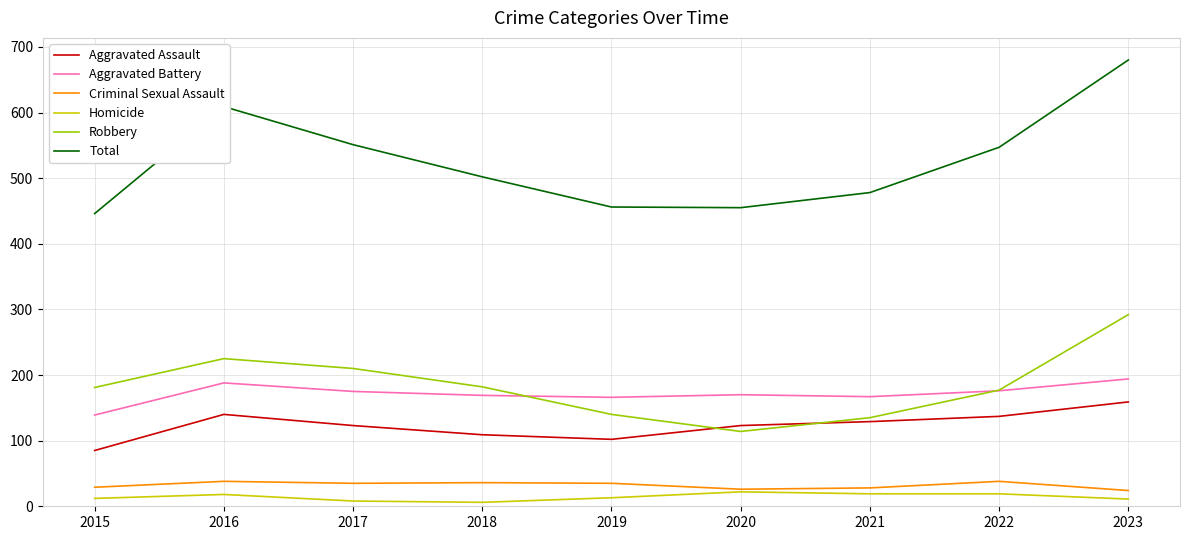

At which category is the sum across all series the highest?

2023